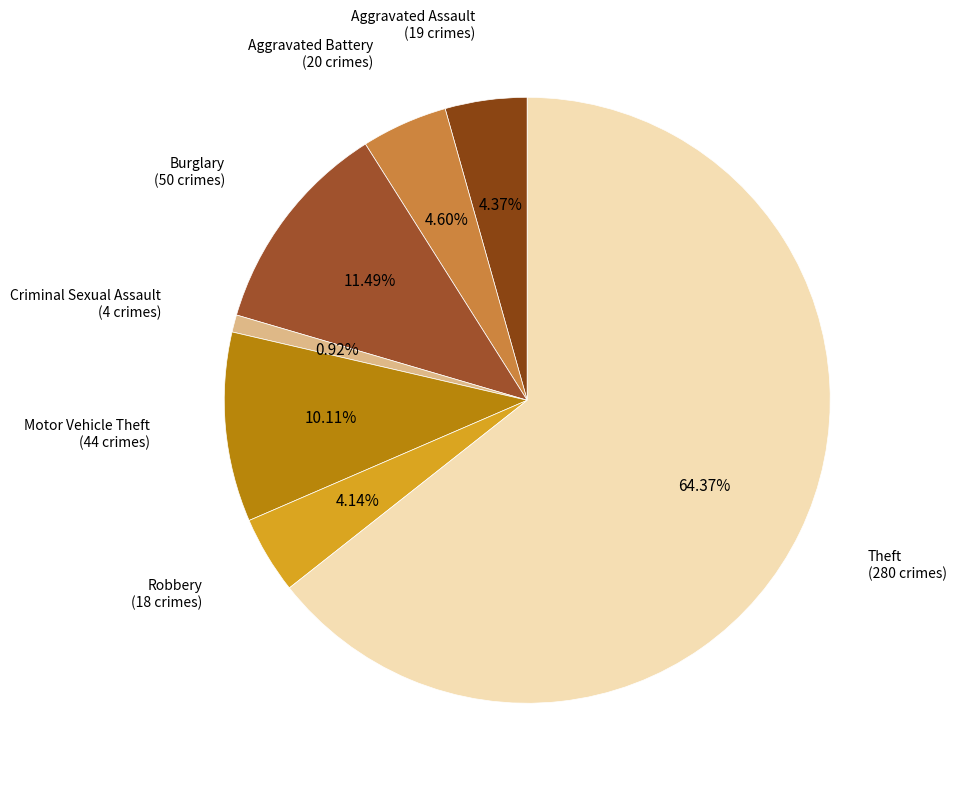

Approximately how many times larger is the value at Robbery compared to Aggravated Assault?

0.9